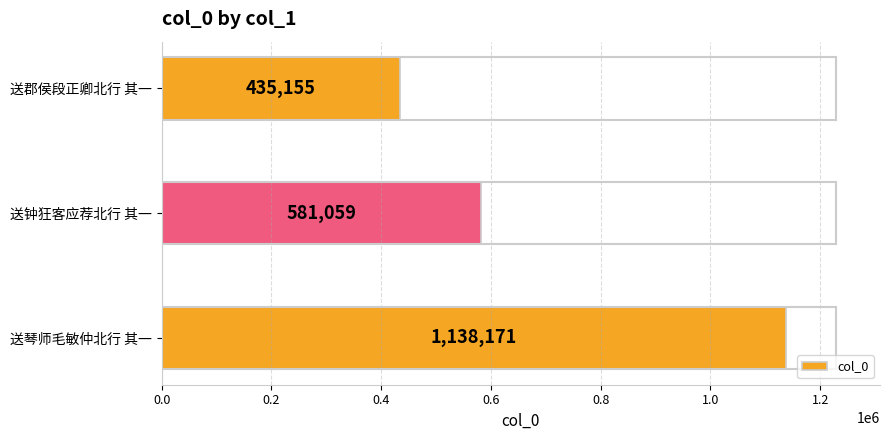

What is the ratio of the value at 送琴师毛敏仲北行 其一 to the value at 送郡侯段正卿北行 其一?

2.6